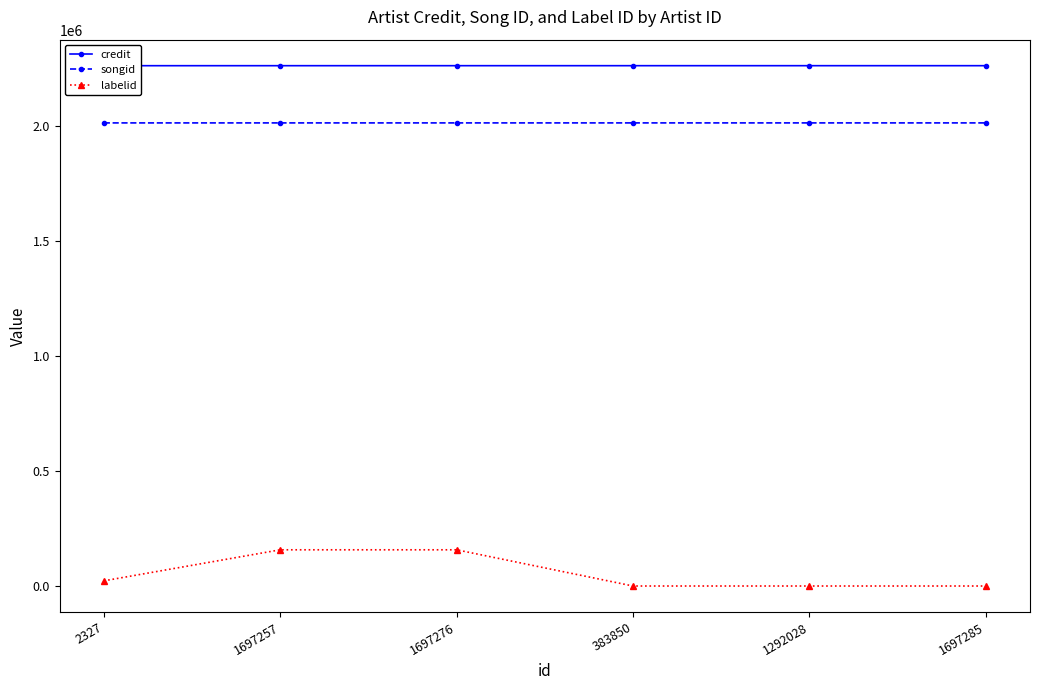

What is the average value of the credit series?

2260969